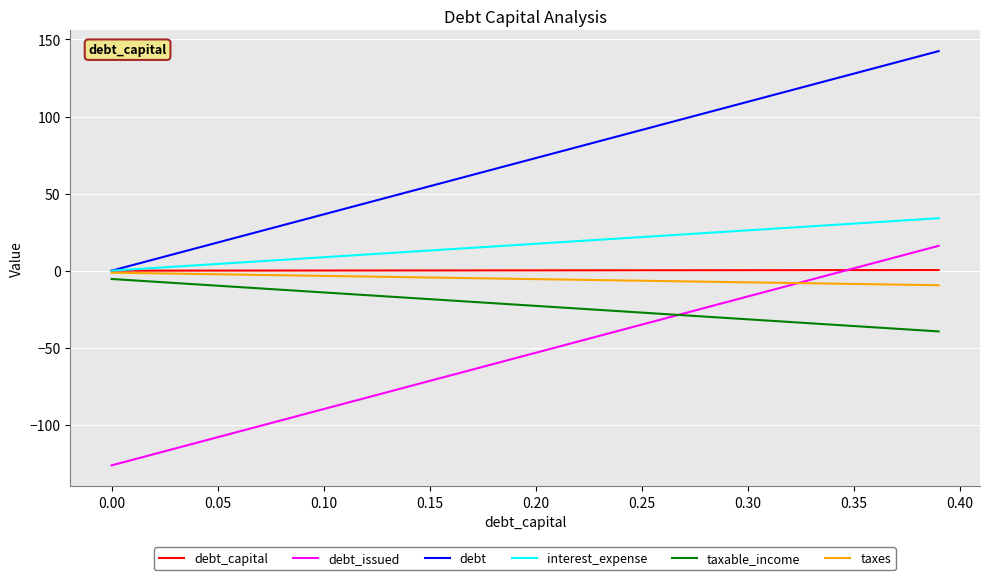

What are all the series names shown in the legend?

debt_capital, debt_issued, debt, interest_expense, taxable_income, taxes